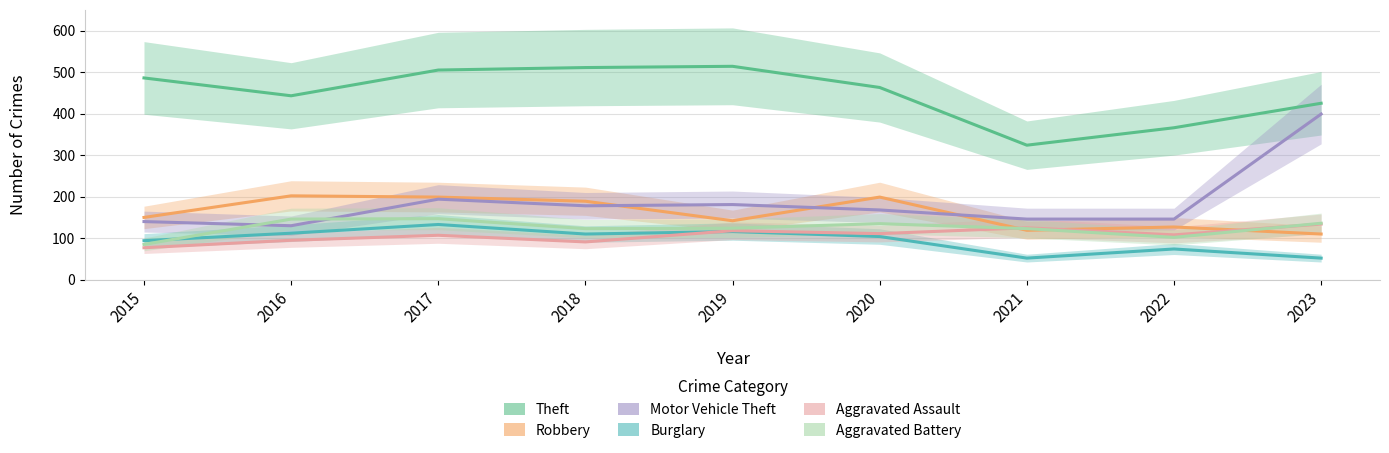

Reading left to right, transcribe all the data shown in this chart.

Theft: 2015=486	2016=443	2017=505	2018=511	2019=514	2020=463	2021=324	2022=366	2023=425
Robbery: 2015=150	2016=202	2017=199	2018=189	2019=142	2020=199	2021=119	2022=127	2023=110
Motor Vehicle Theft: 2015=140	2016=130	2017=194	2018=178	2019=181	2020=168	2021=146	2022=146	2023=399
Burglary: 2015=94	2016=112	2017=133	2018=110	2019=116	2020=104	2021=52	2022=74	2023=52
Aggravated Assault: 2015=77	2016=95	2017=107	2018=91	2019=118	2020=111	2021=125	2022=108	2023=134
Aggravated Battery: 2015=85	2016=146	2017=147	2018=123	2019=124	2020=135	2021=123	2022=102	2023=136